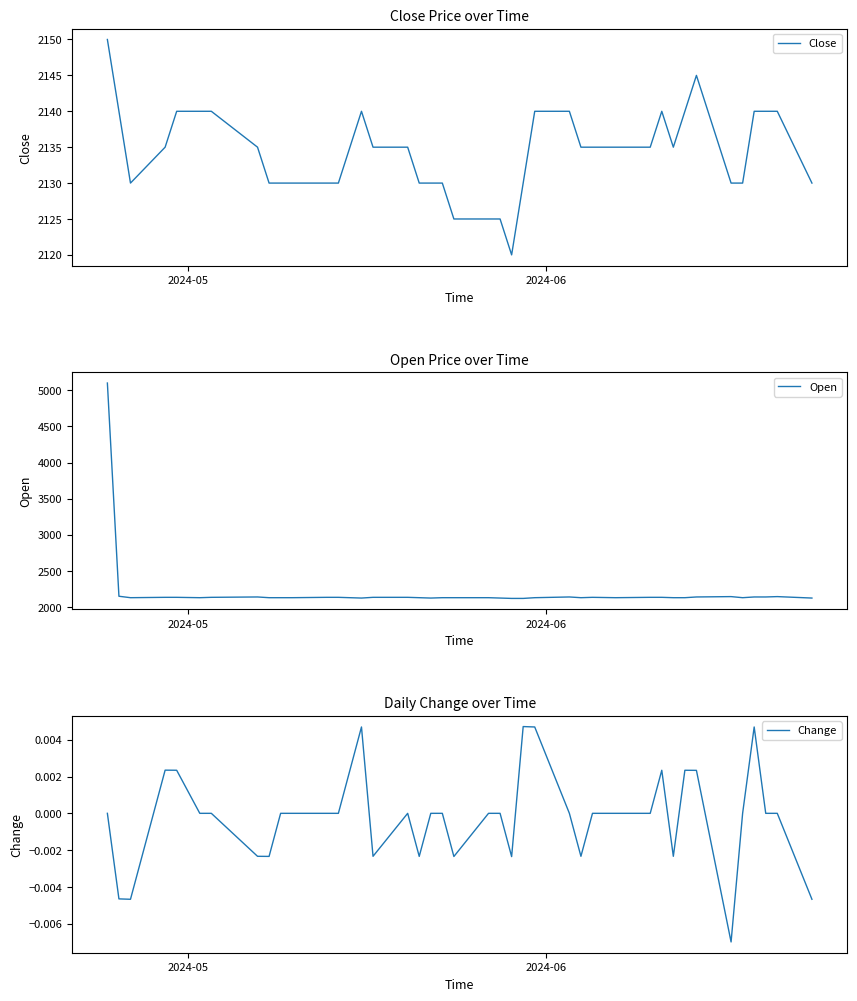

What is the highest value of the Close series?

2150